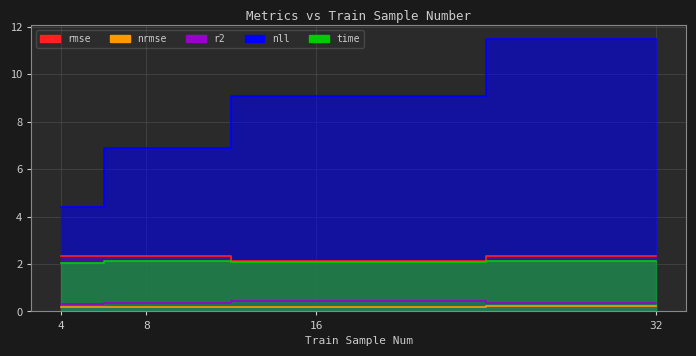

Reading left to right, extract all data points from this chart.

rmse: 4=2.4	8=2.3	16=2.1	32=2.3
nrmse: 4=0.2	8=0.2	16=0.2	32=0.2
r2: 4=0.3	8=0.3	16=0.4	32=0.3
nll: 4=4.4	8=6.9	16=9.1	32=11.5
time: 4=2.0	8=2.1	16=2.1	32=2.1